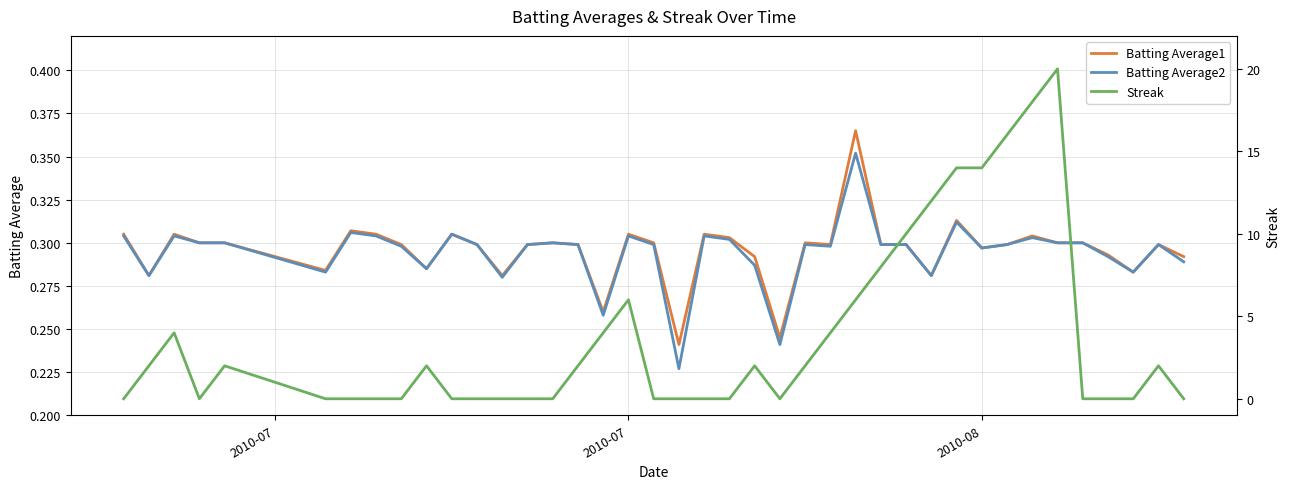

Is the value of Streak at 39 greater than the value of Batting Average1 at 35?

No